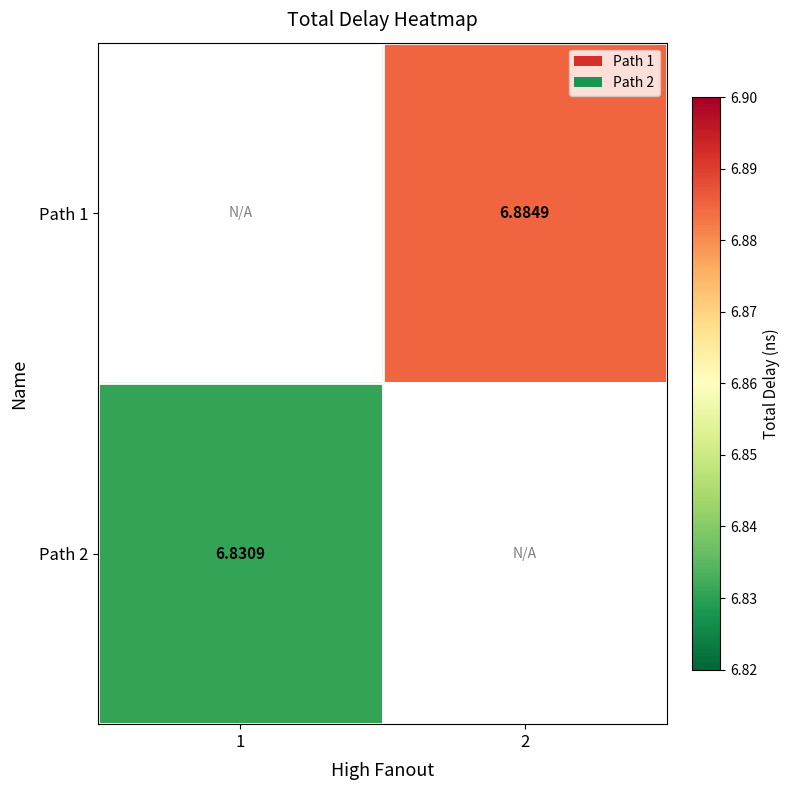

How many series are shown in this chart?

2